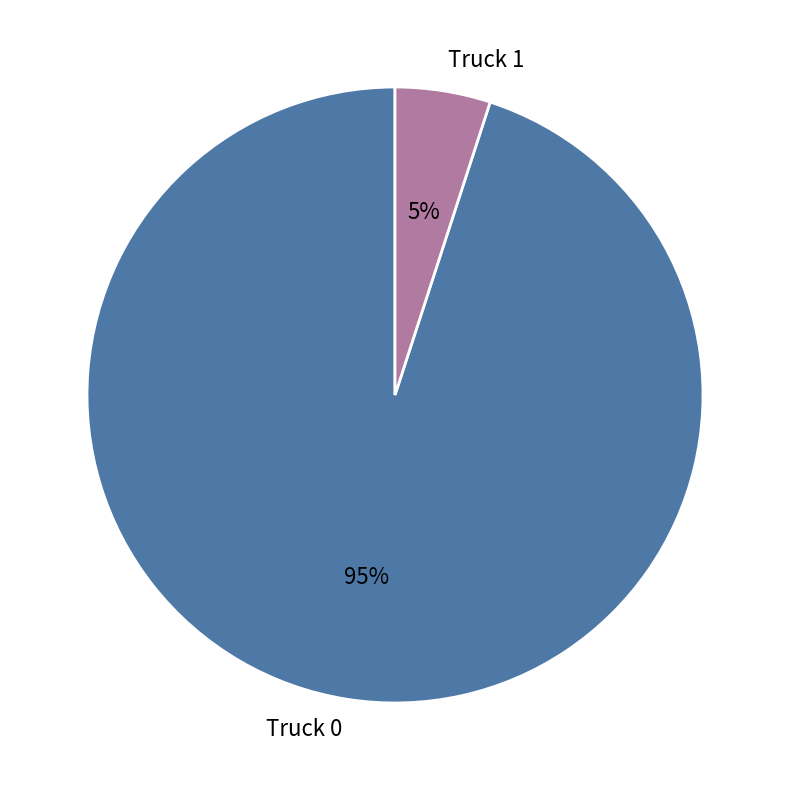

To the nearest percent, what is the difference between the largest and smallest slice percentages?

90%